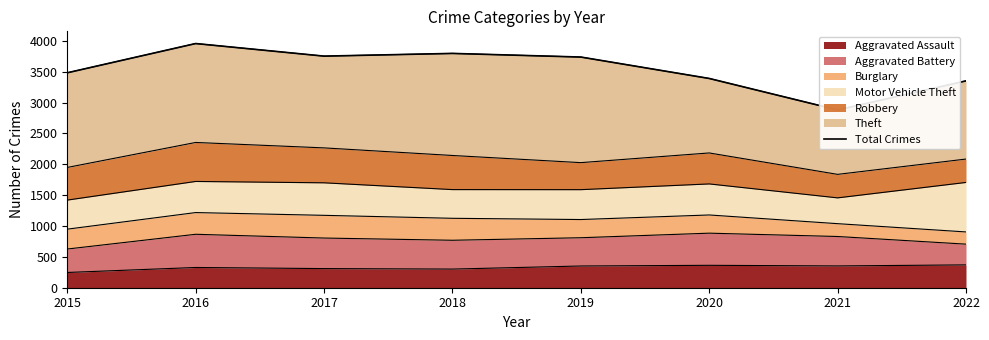

Where is the first local minimum?

2017